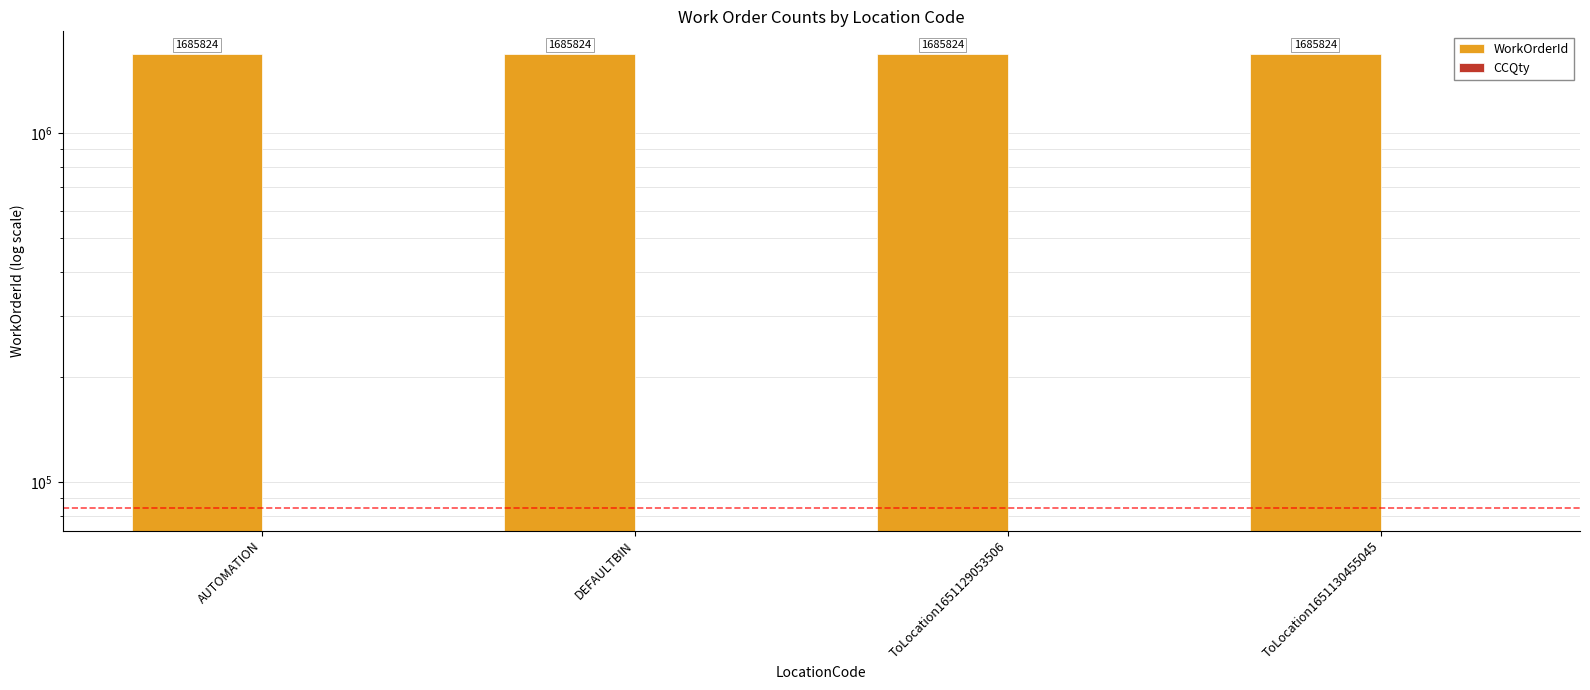

At which category is the sum across all series the highest?

AUTOMATION